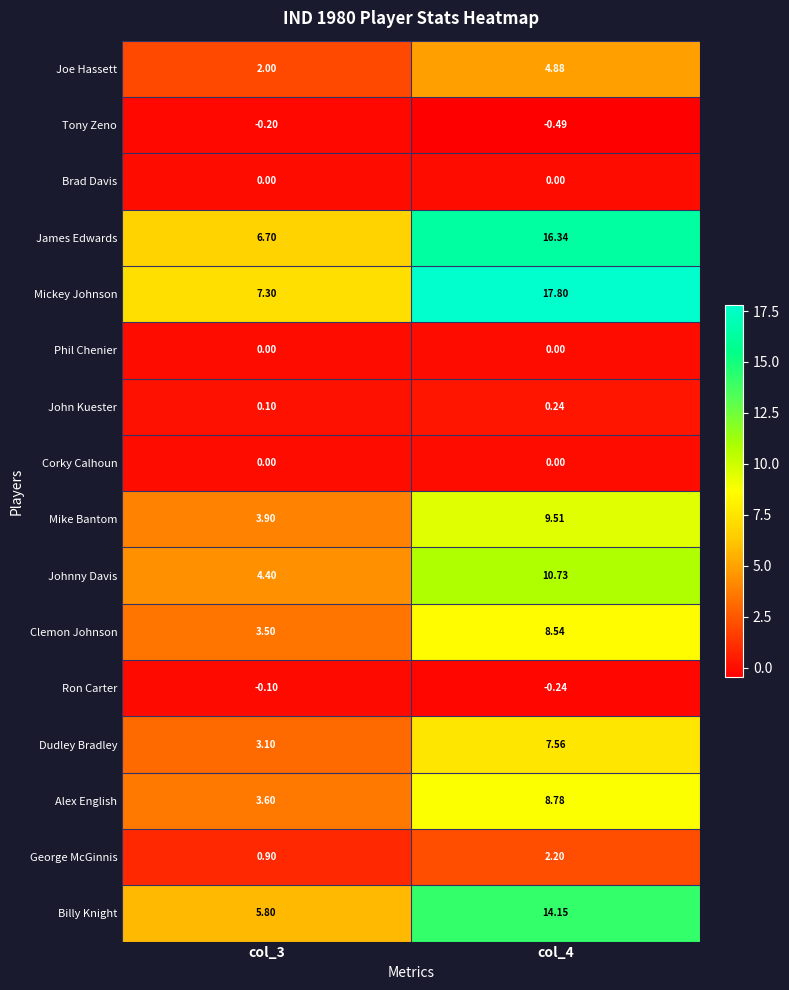

Which series has the widest spread of values?

Mickey Johnson